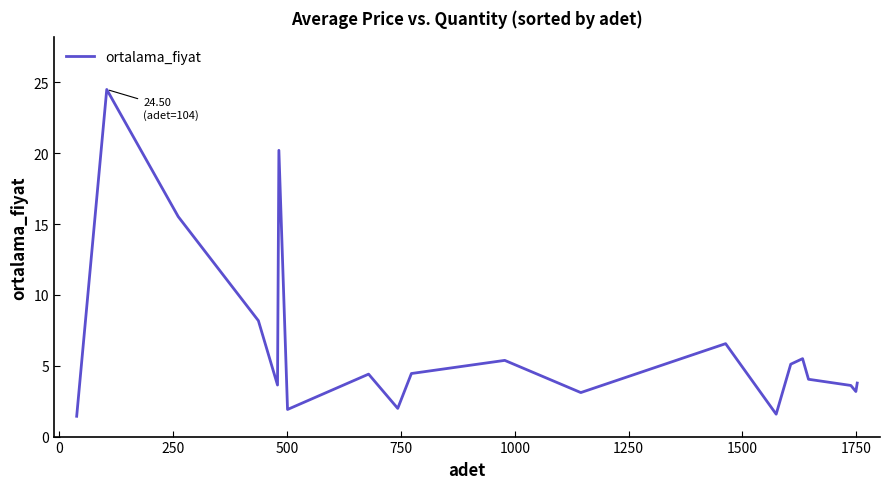

What is the minimum value shown in the chart?

1.4